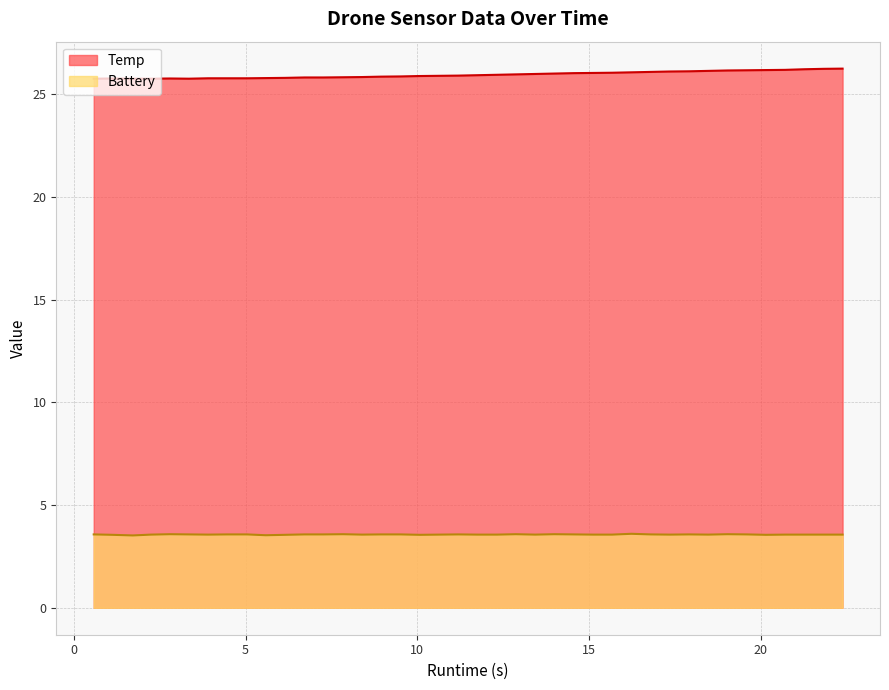

What is the highest value of the Temp series?

26.2